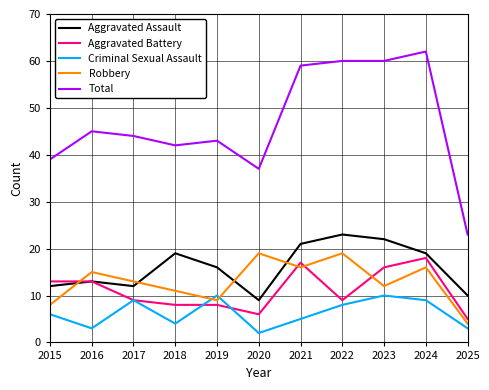

The value of Total at 2020 is 12. True or false?

False